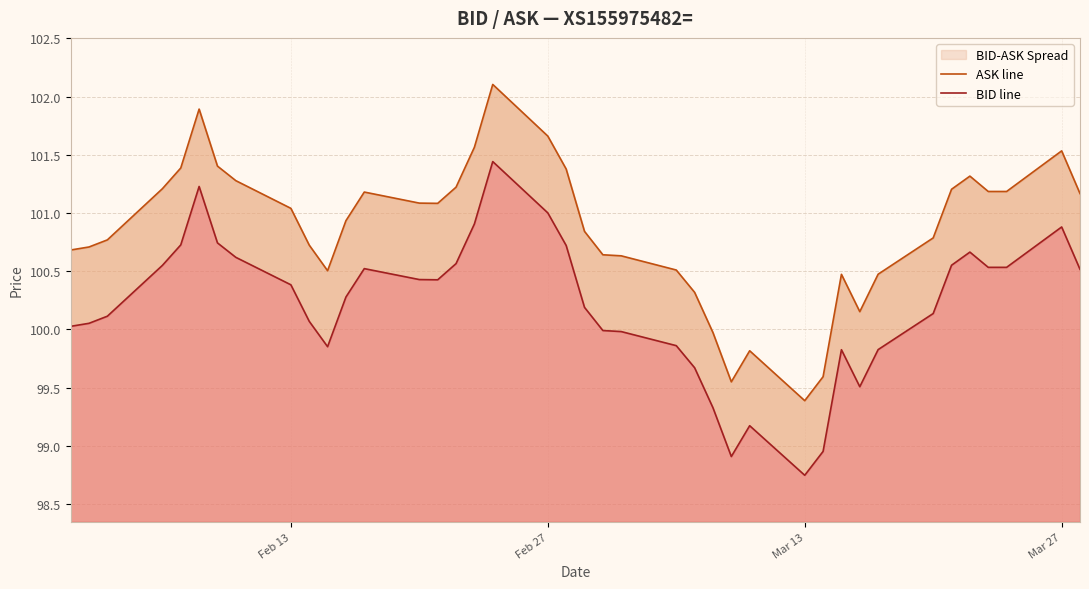

True or false: BID line and ASK line cross at least once.

False